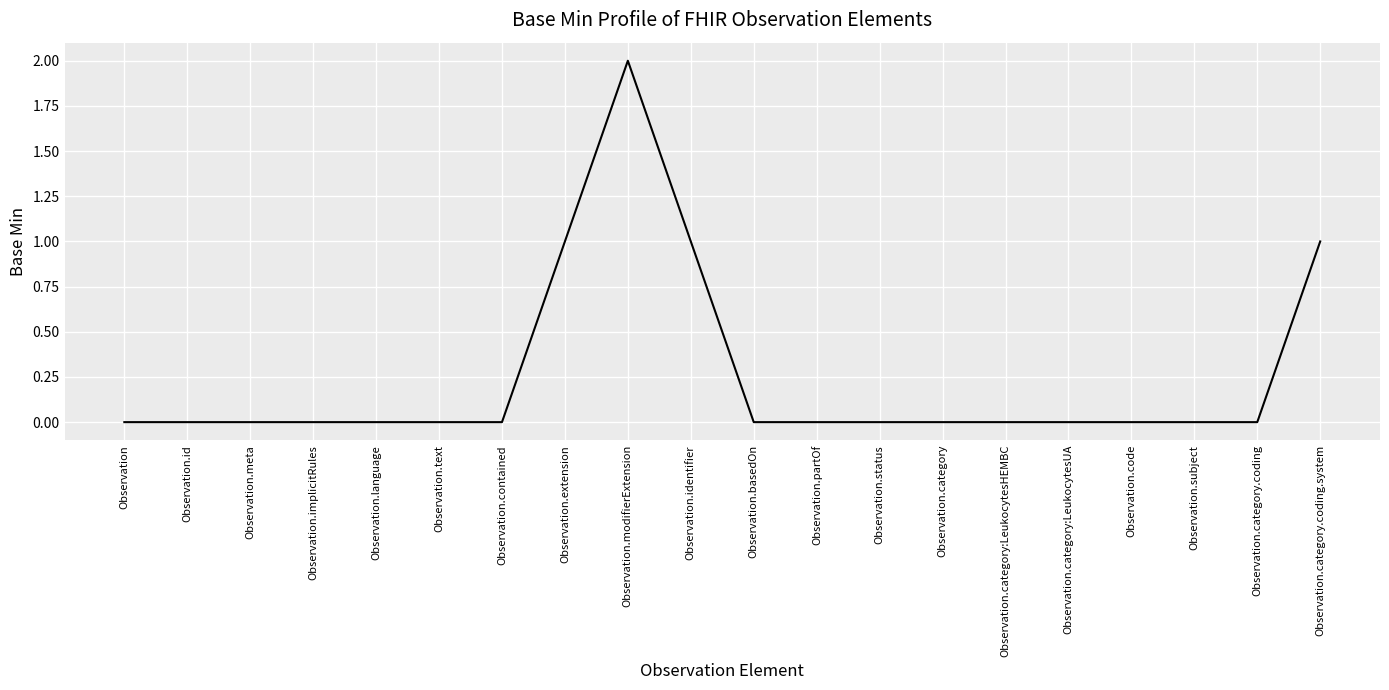

What position from the right is Observation.text?

15